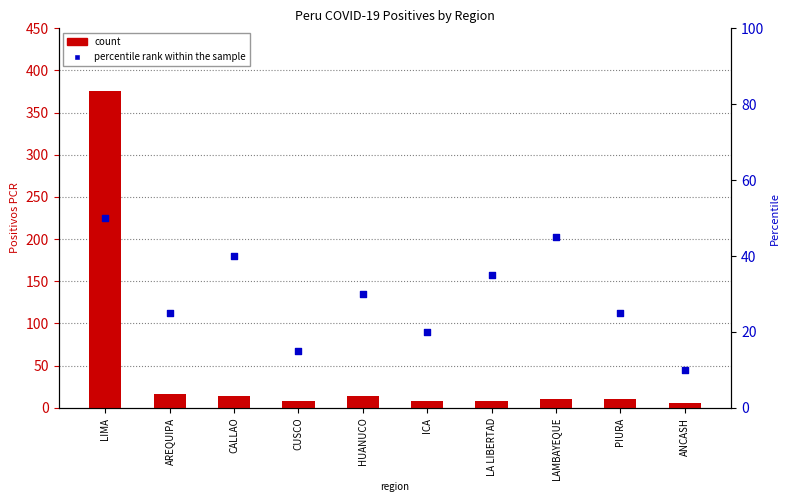

Which series reaches the maximum Y coordinate?

count